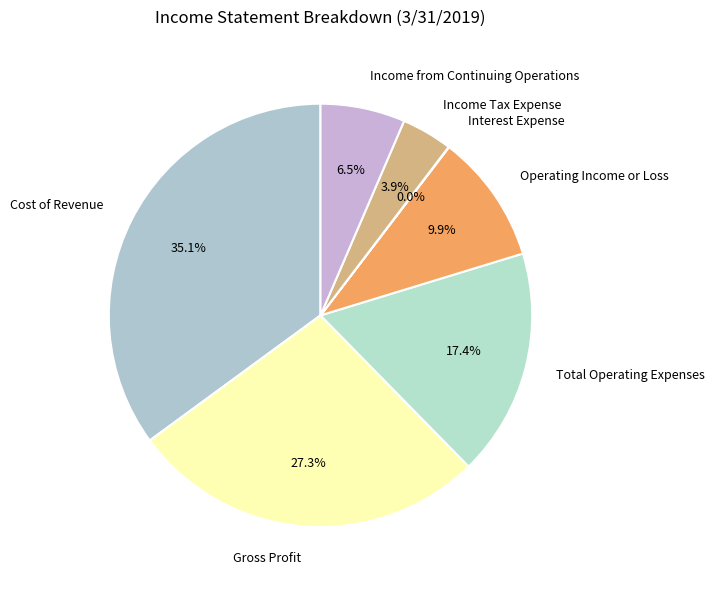

What is the largest slice in the pie chart?

Cost of Revenue